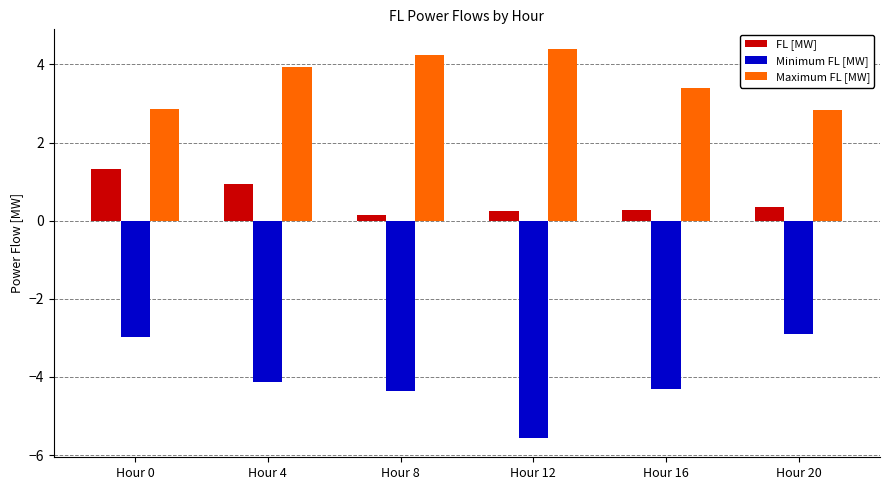

The value of Maximum FL [MW] at Hour 20 is 4.0. True or false?

False